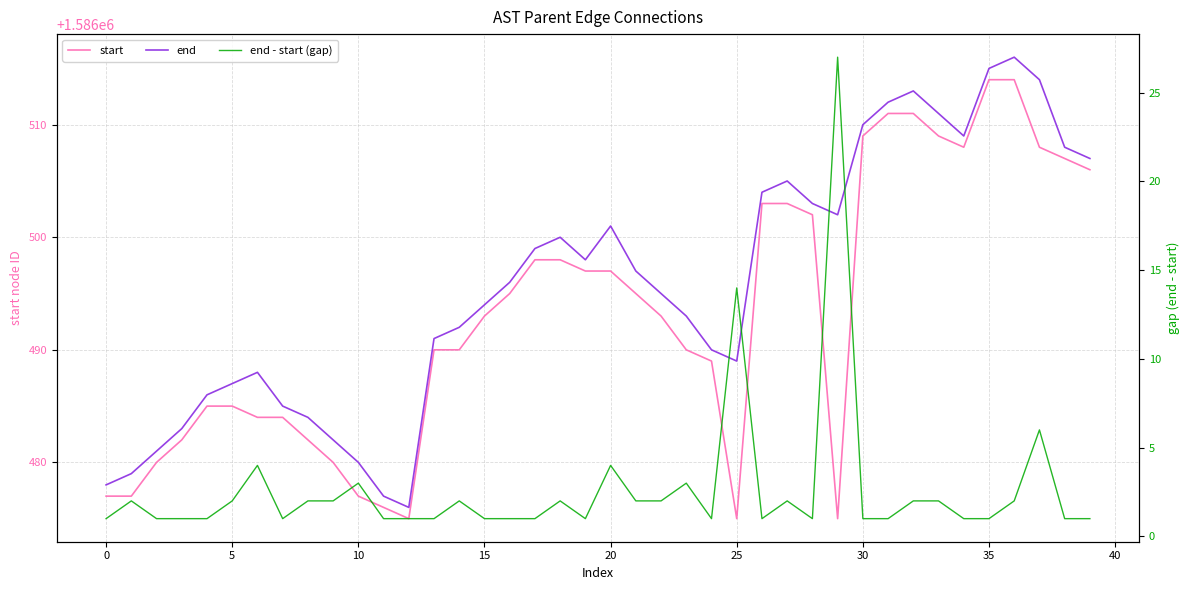

At how many categories does at least one series exceed 167942?

40